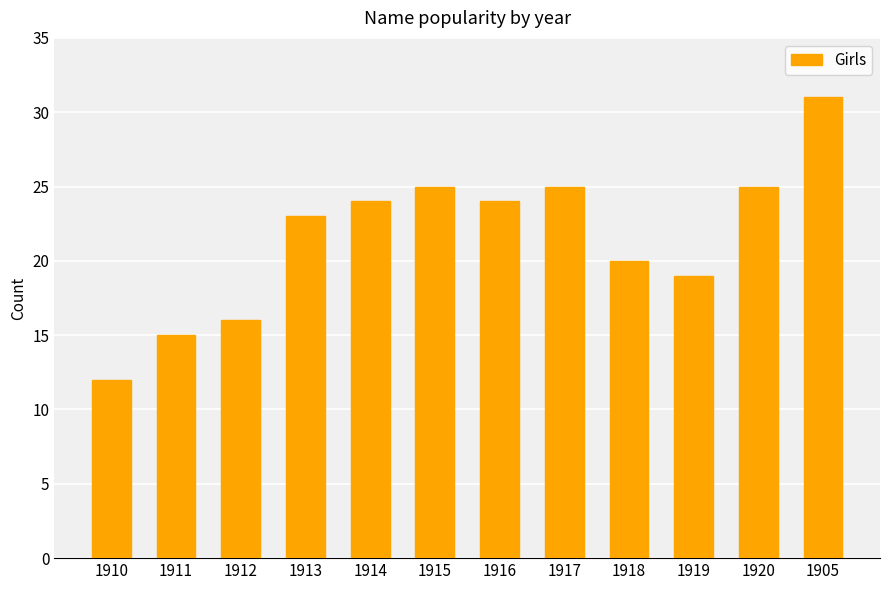

What is the minimum value shown in the chart?

12